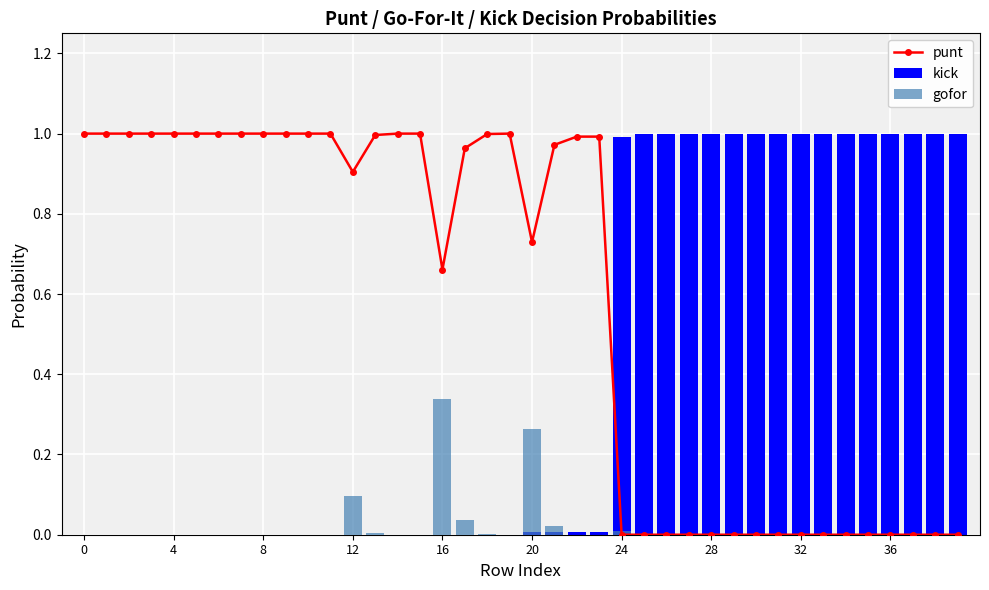

What are all the series names shown in the legend?

punt, kick, gofor